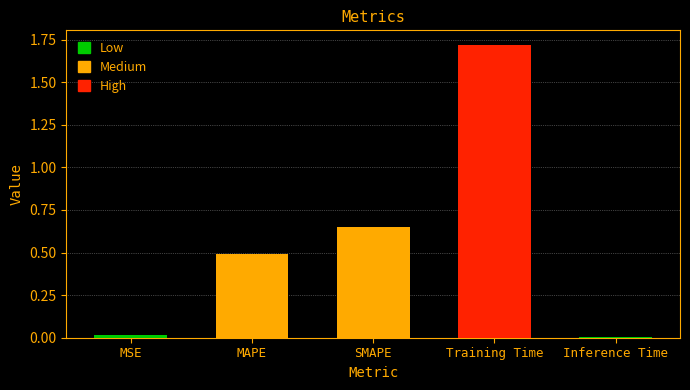

Between MAPE and MSE, which is larger?

MAPE